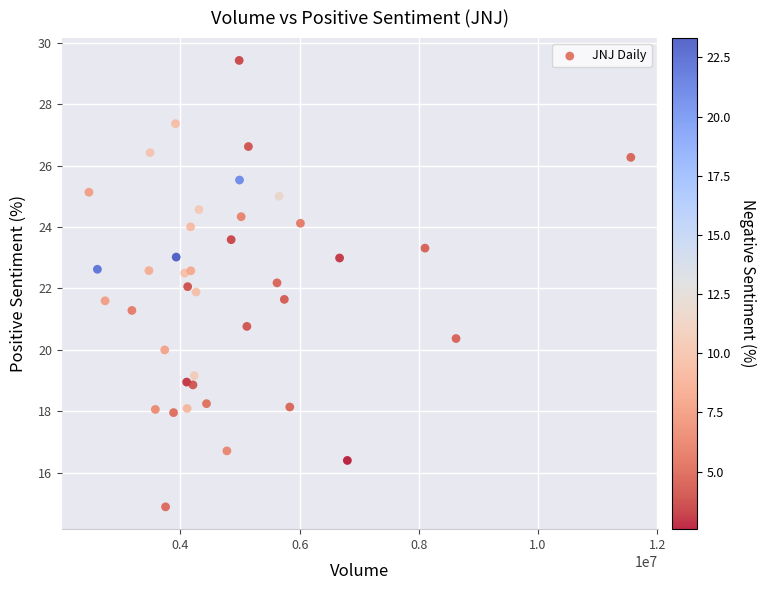

What is the range of X values (max minus min)?

9091306.0